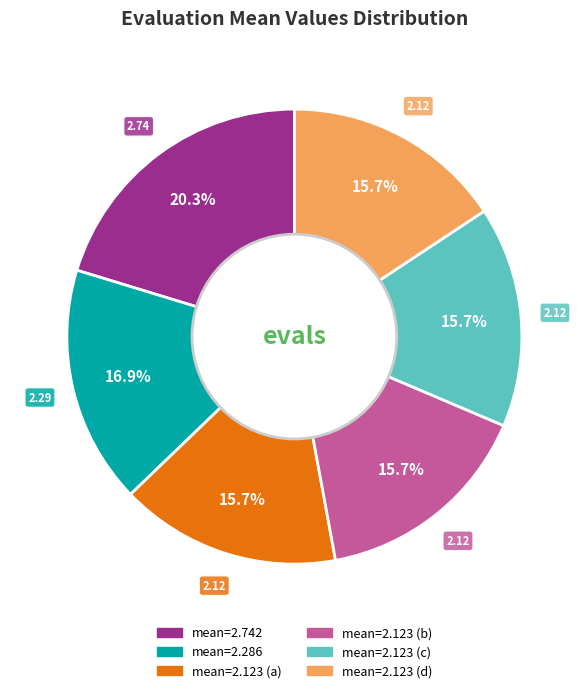

Is there any slice that represents more than half of the pie?

No